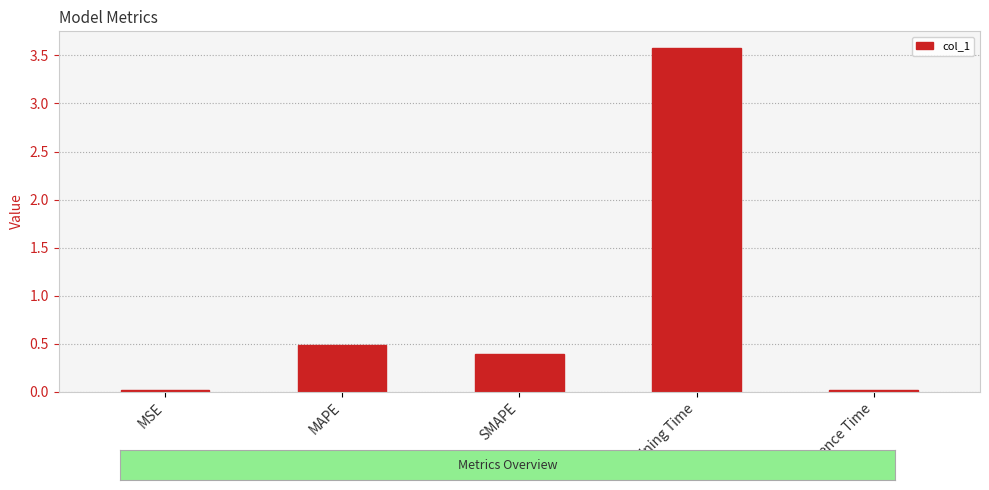

Which has a higher value, SMAPE or MAPE?

MAPE